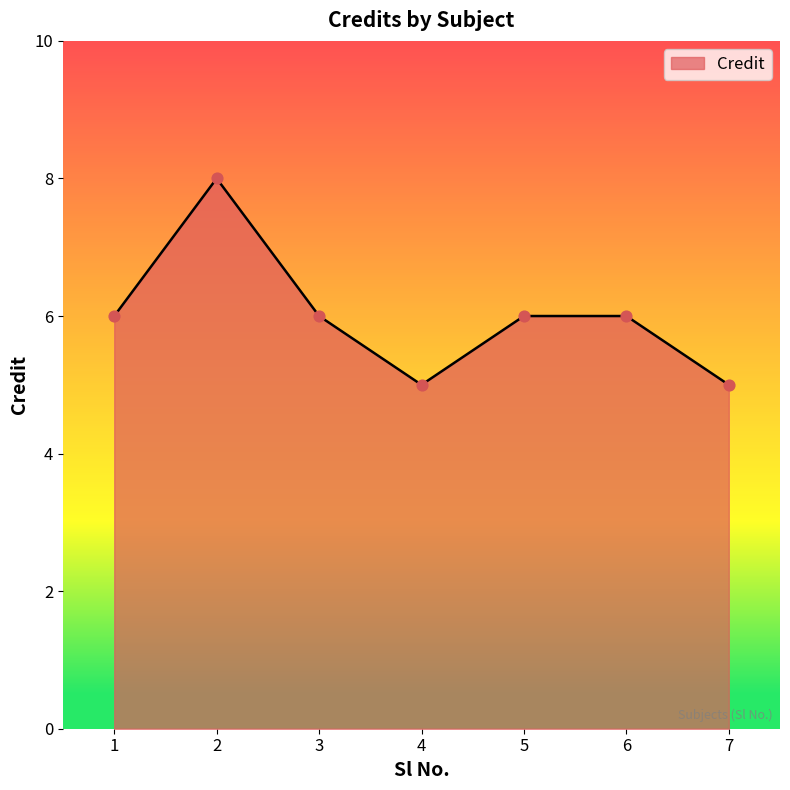

What is the ratio of the value at 1 to the value at 4?

1.2